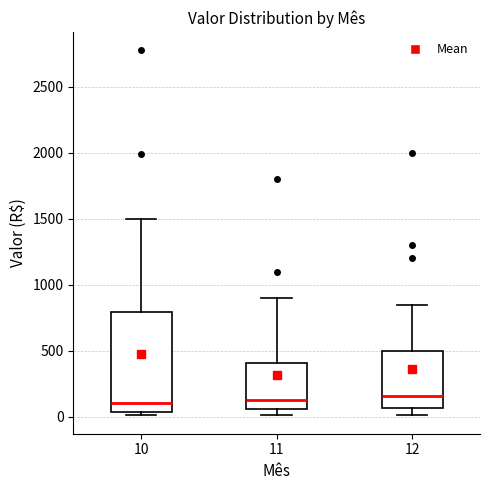

Comparing the boxes themselves (not the whiskers), which one is the tallest?

10